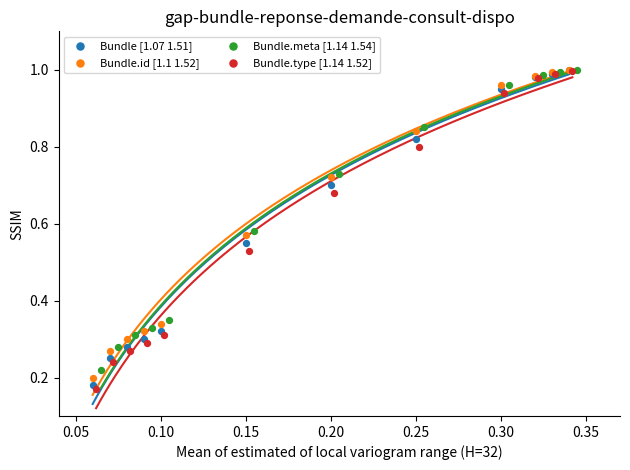

Which series has the largest Y range (max minus min)?

Bundle.type [1.14 1.52]